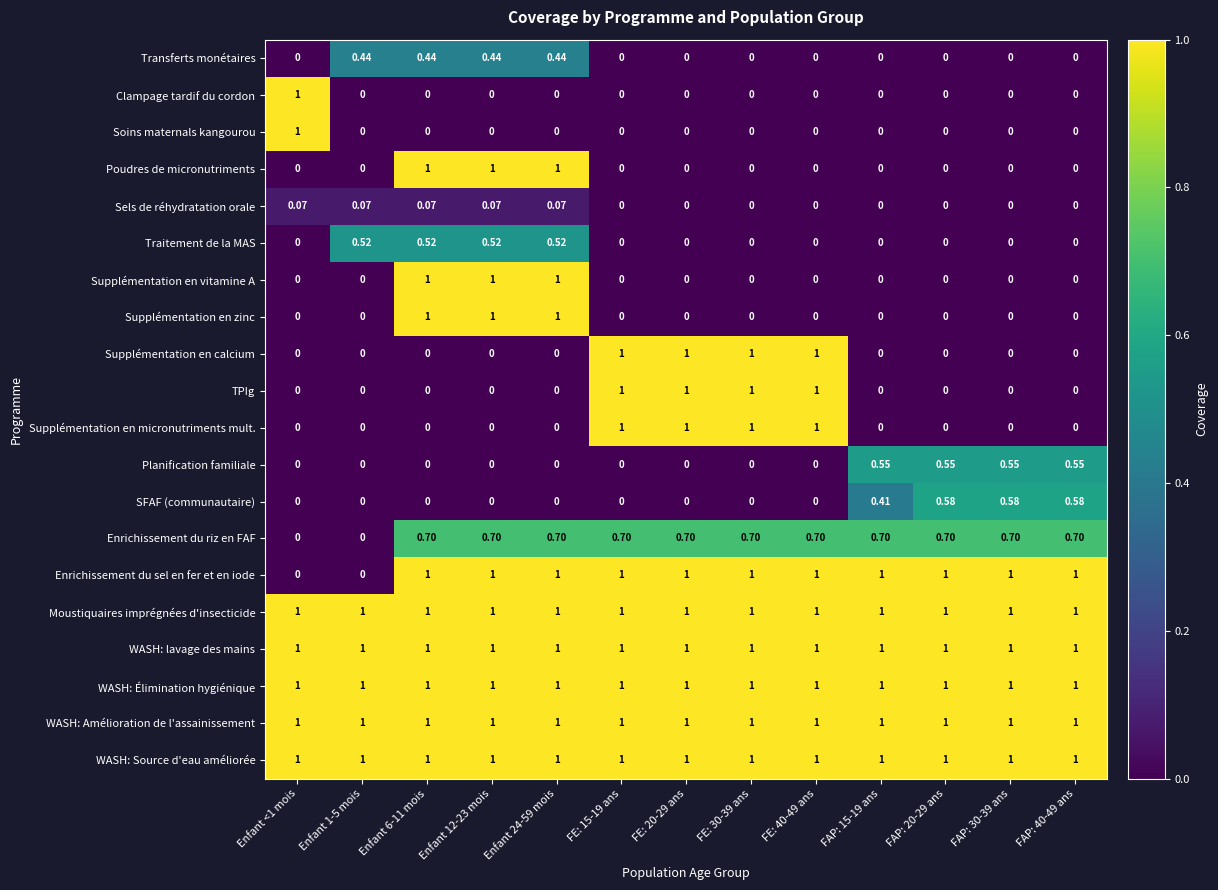

Is the value of Supplémentation en zinc at FE: 20-29 ans greater than the value of Moustiquaires imprégnées d'insecticide at FAP: 30-39 ans?

No